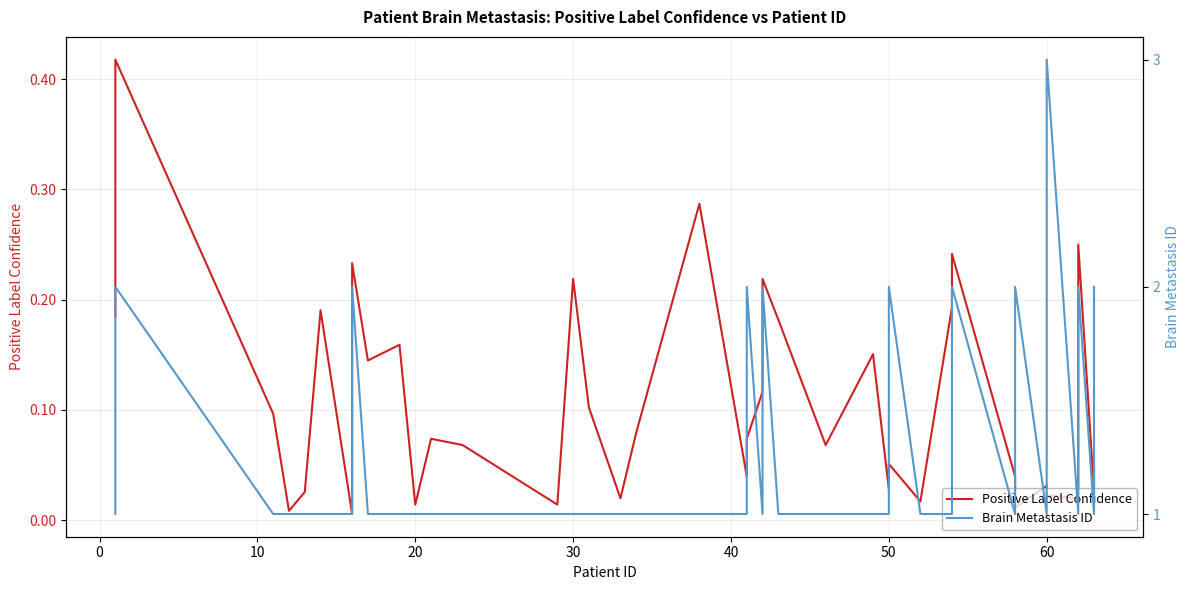

What is the value of the Brain Metastasis ID point at the 1st from the left?

1.0